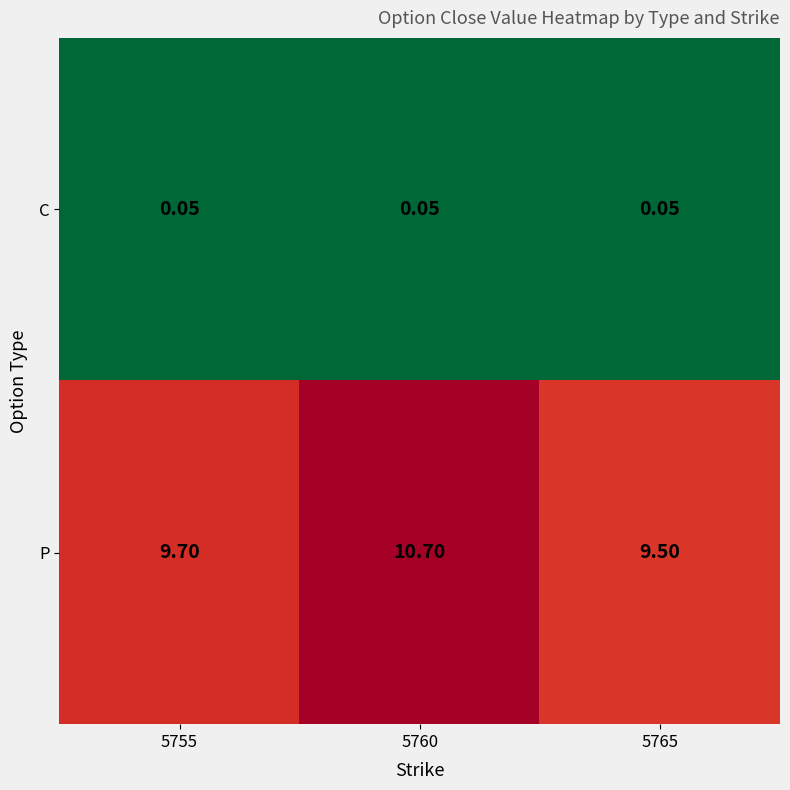

Is the value of C at 5760 greater than the value of P at 5765?

No